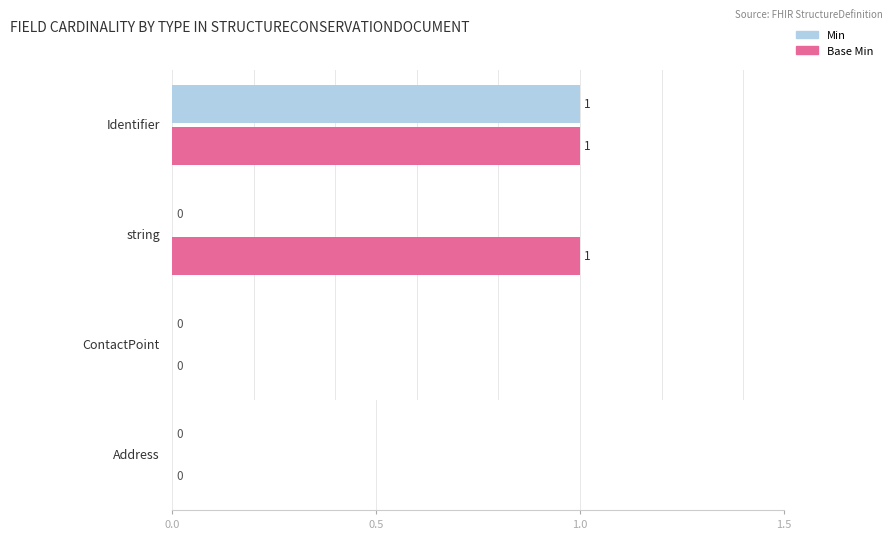

Rank the series at ContactPoint from highest to lowest value.

Min, Base Min